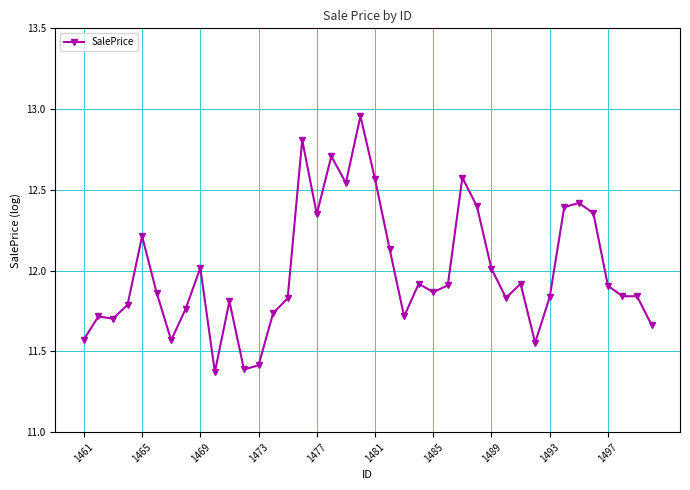

What is the sum of all values?

479.8